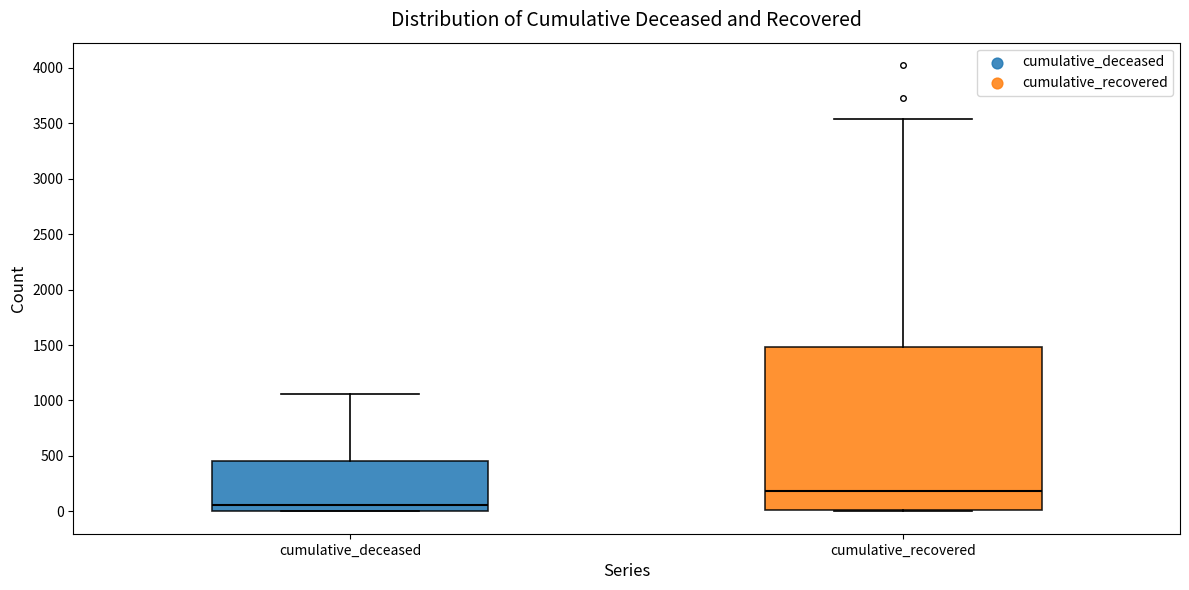

Reading left to right, read every box against the y-axis: the position of its median line, the range the box covers, and the ends of its whiskers. The values are not printed on the chart, so give them approximately, as read against the axis.

cumulative_deceased: median 50, box 0 to 450, whiskers 0 to 1050
cumulative_recovered: median 200, box 0 to 1500, whiskers 0 to 3550